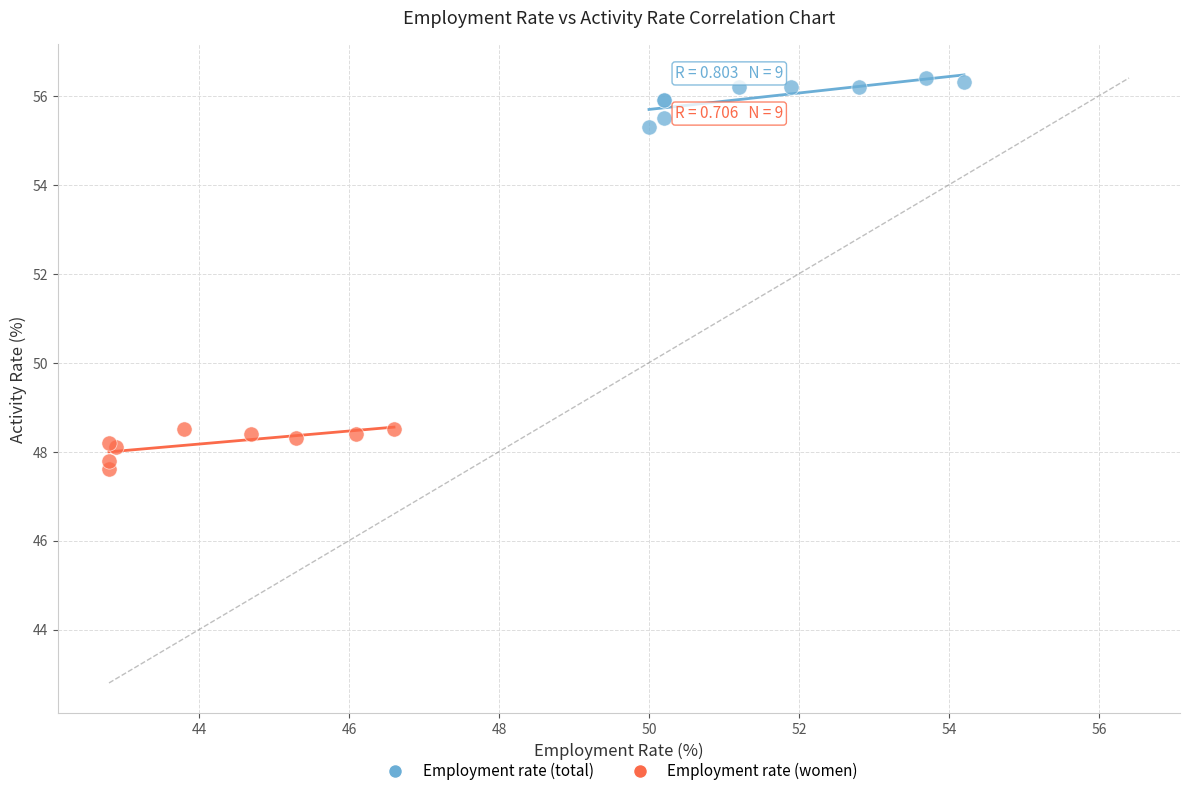

What are all the series names shown in the legend?

Employment rate (total), Employment rate (women)